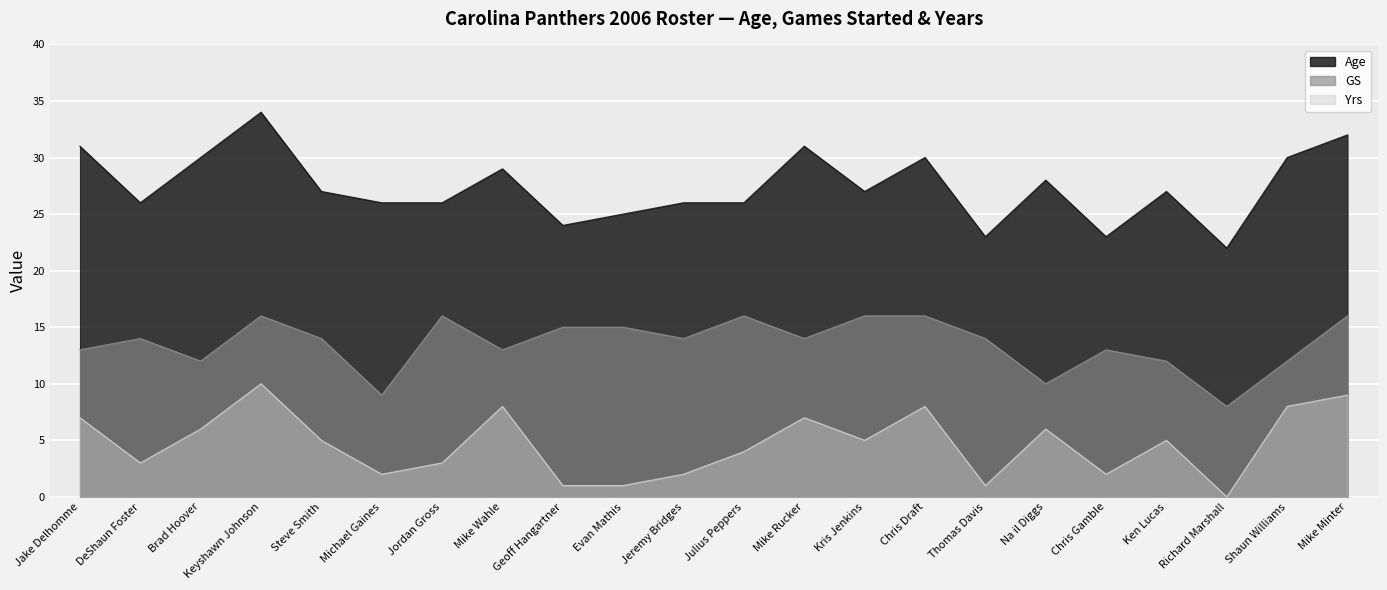

How many data points in Age are less than 27?

10